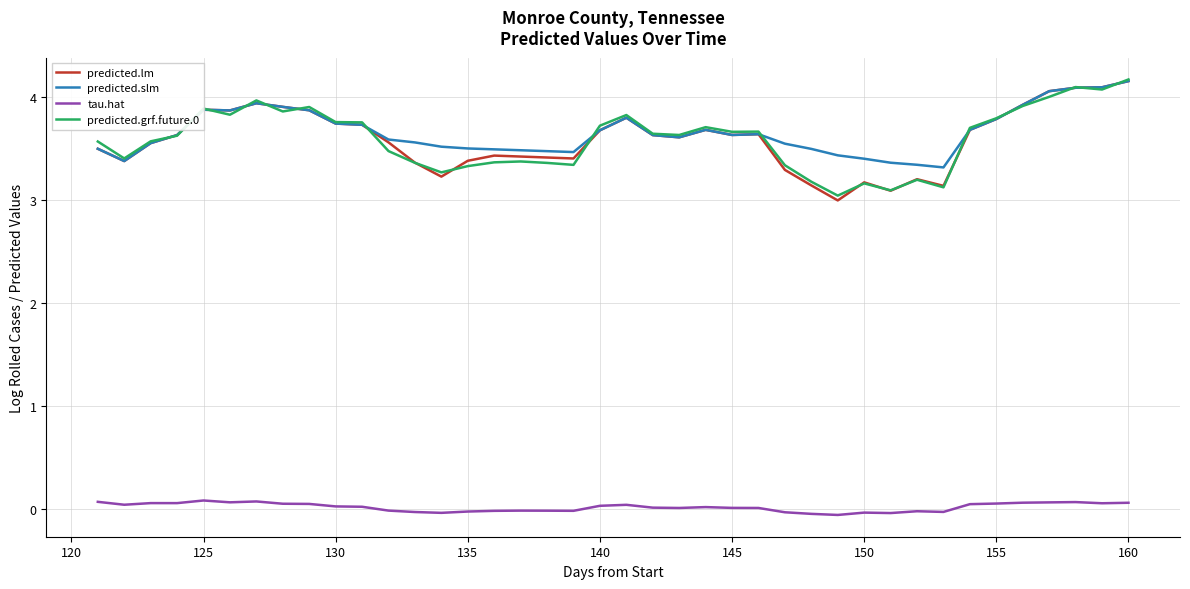

True or false: tau.hat and predicted.slm cross at least once.

False